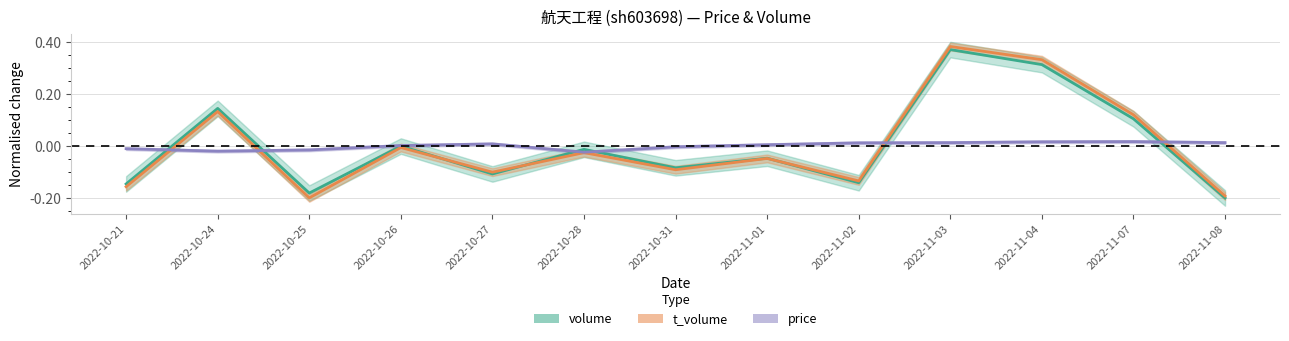

How many series are shown in this chart?

3